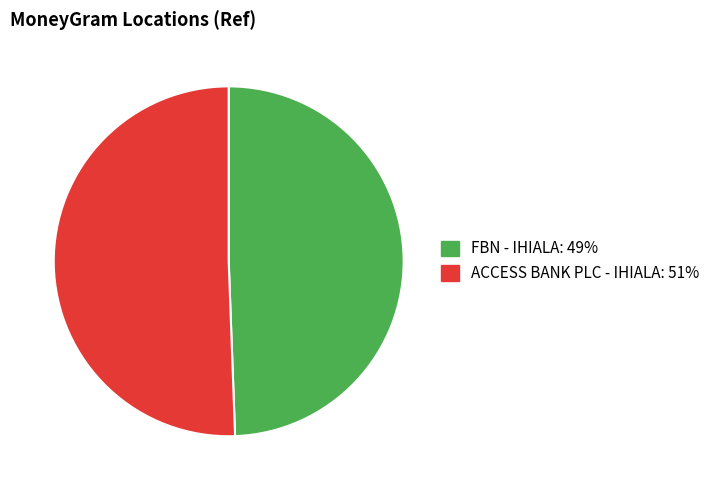

Do FBN - IHIALA and ACCESS BANK PLC - IHIALA together represent more than half of the pie?

Yes